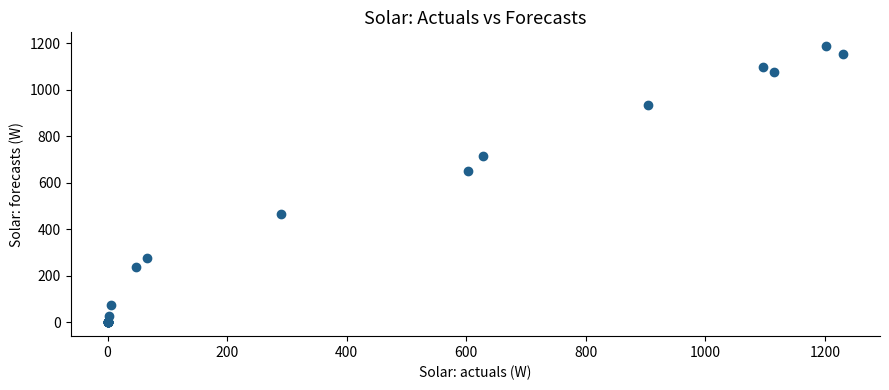

What Y value in the scatter plot is closest to 594?

649.2